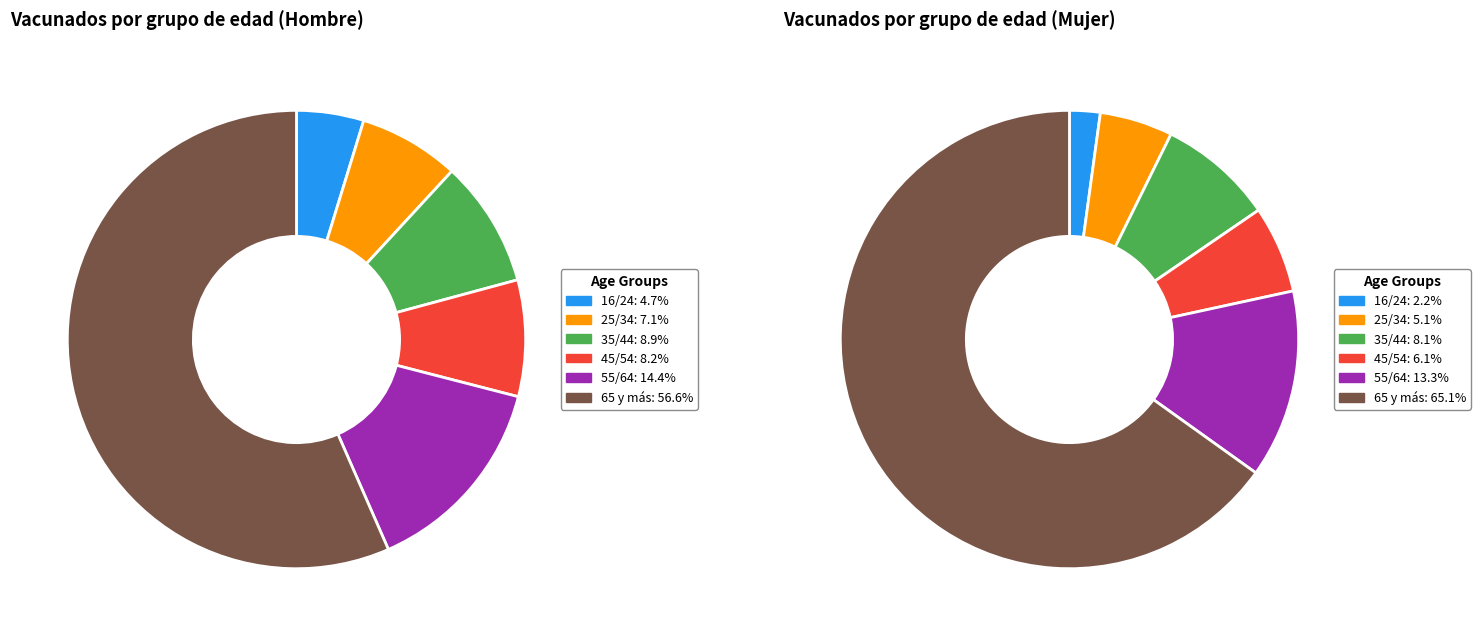

What is the total percentage of 65 y más and 25/34?

63.7%